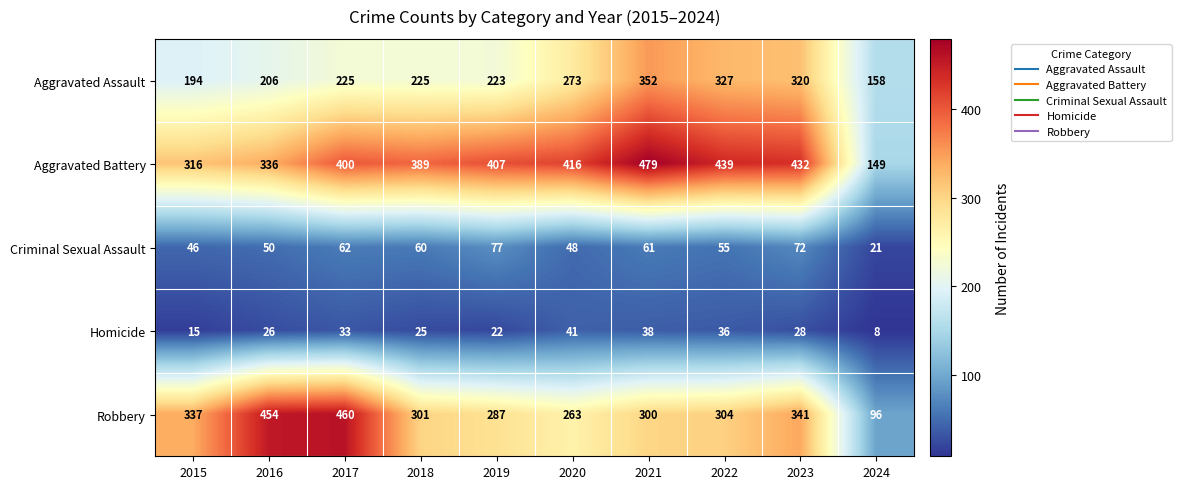

What is the approximate value of Criminal Sexual Assault at 2016?

50